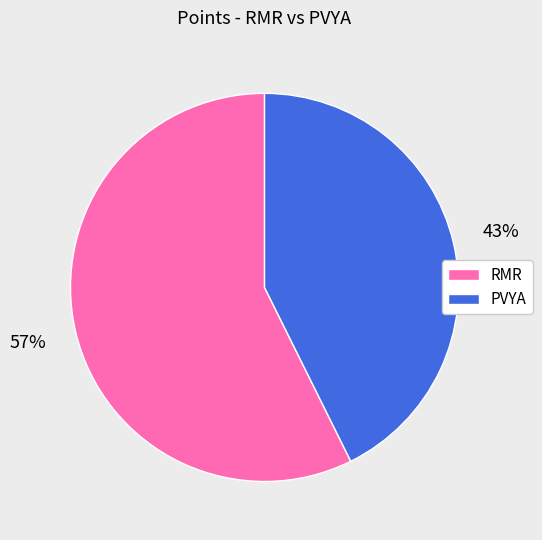

True or false: RMR accounts for 43% of the total.

False